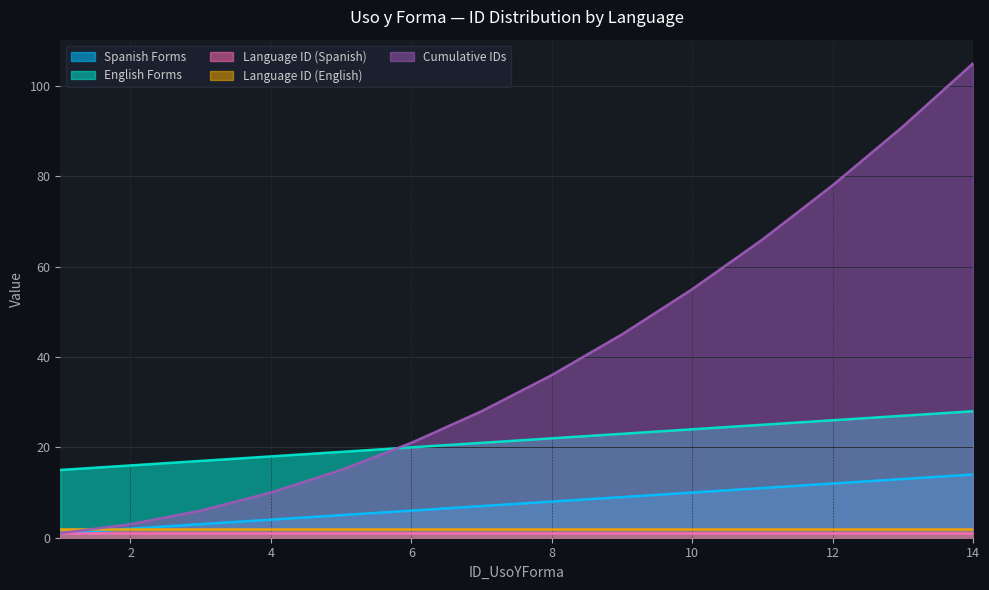

Which series has the largest total across all categories?

Cumulative IDs